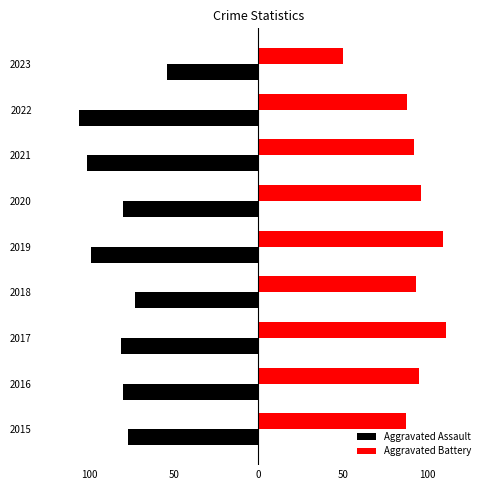

What are all the series names shown in the legend?

Aggravated Assault, Aggravated Battery